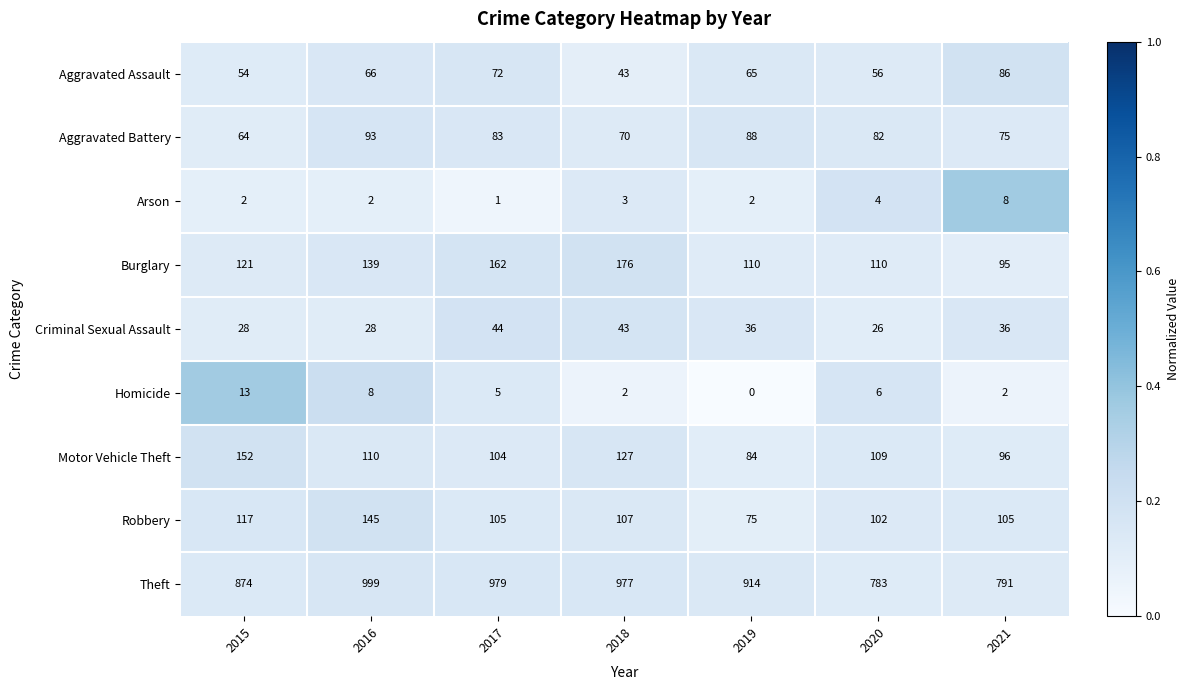

Read the Burglary value at 2018, to the nearest 10.

180